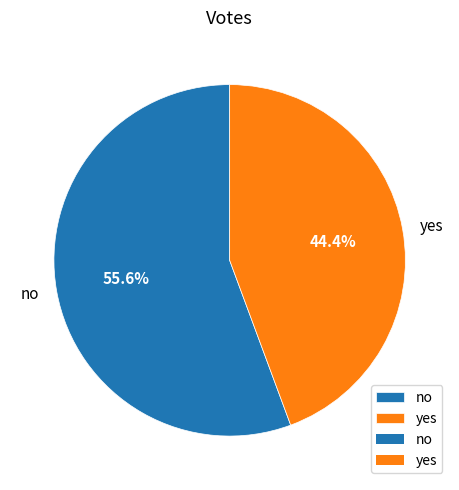

Which category has the smallest portion of the pie?

yes